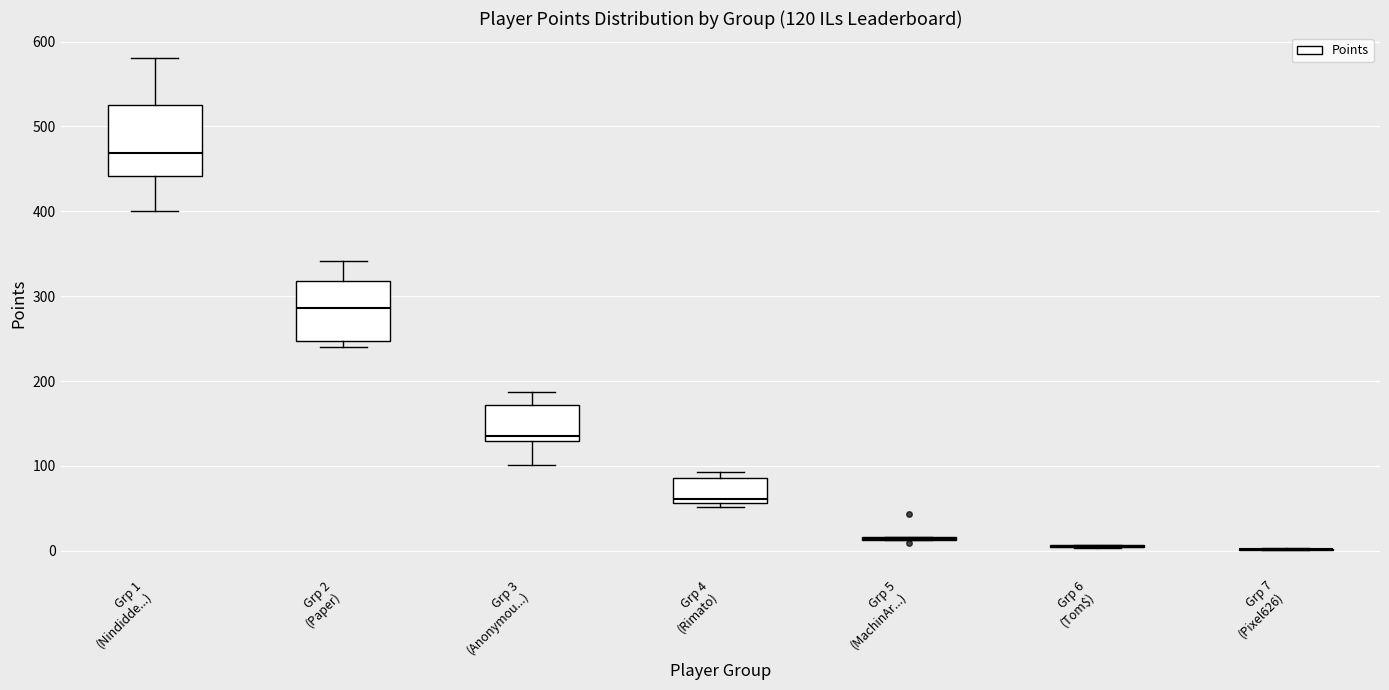

Which box is the tallest, from its lower edge to its upper edge?

Grp 1 (Nindidde...)